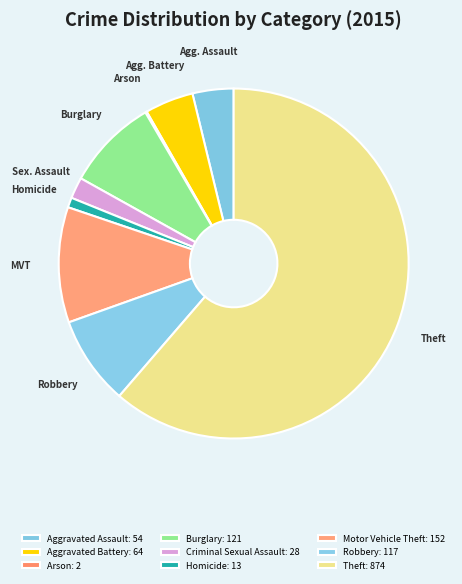

To the nearest percent, what is the difference between the largest and smallest slice percentages?

61%